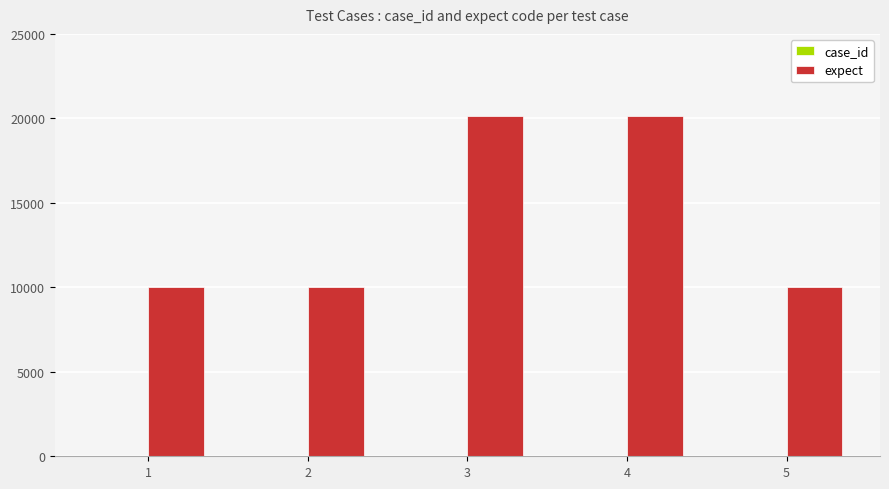

Are the bars grouped side by side (vs. stacked)?

Yes